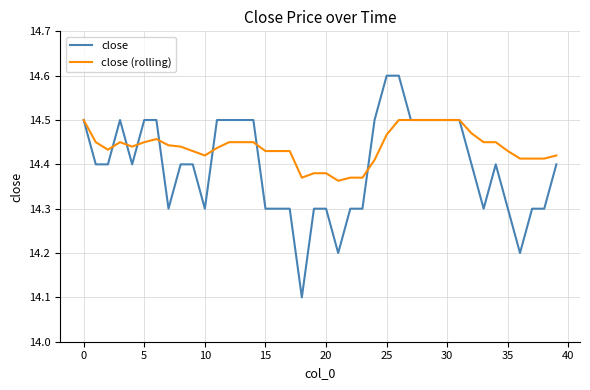

What are all the series names shown in the legend?

close, close (rolling)